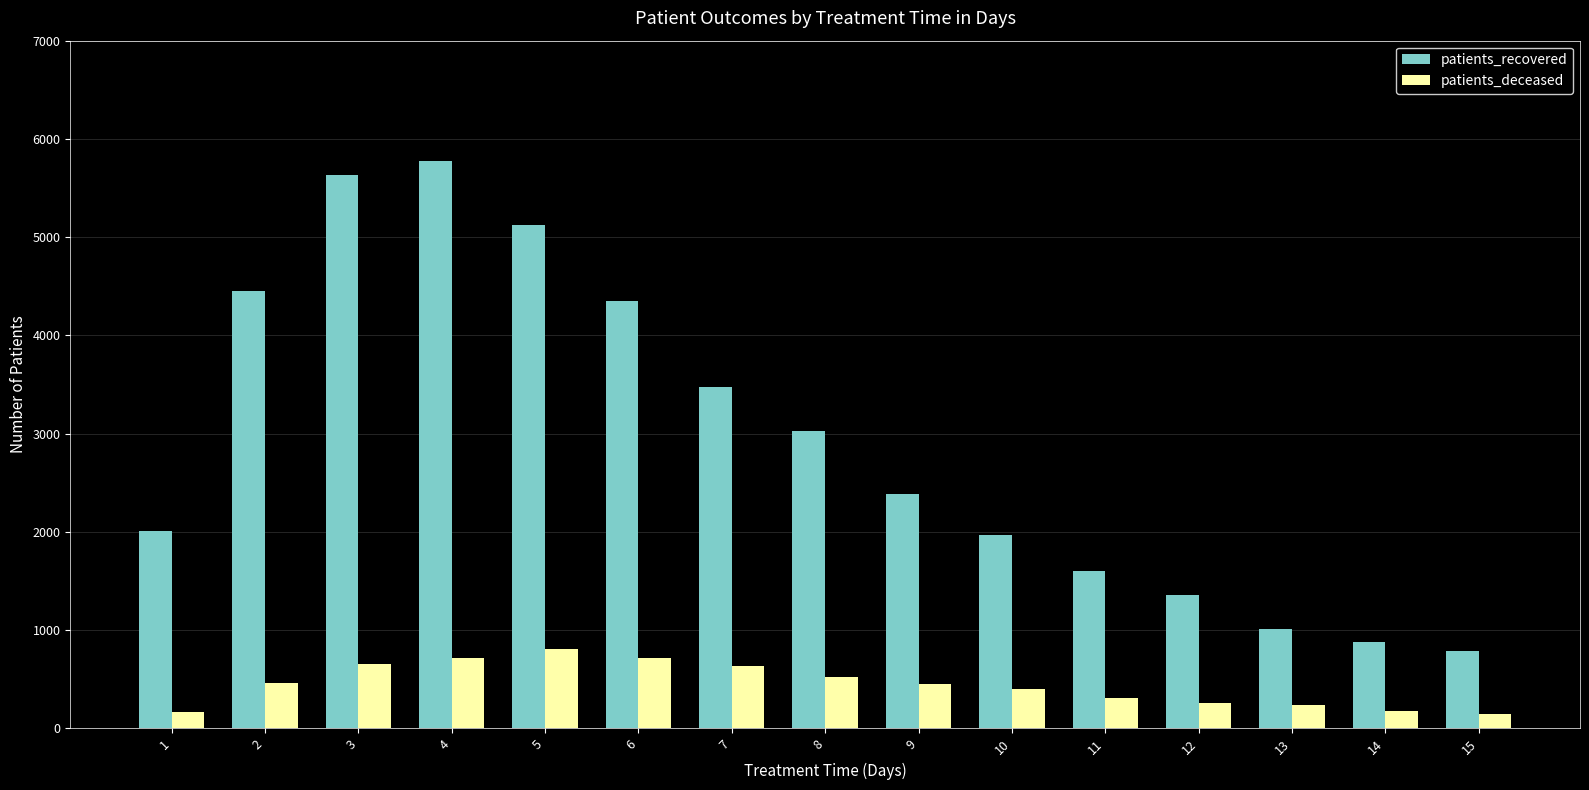

What value does the patients_recovered series have at 4, to the nearest 100?

5800